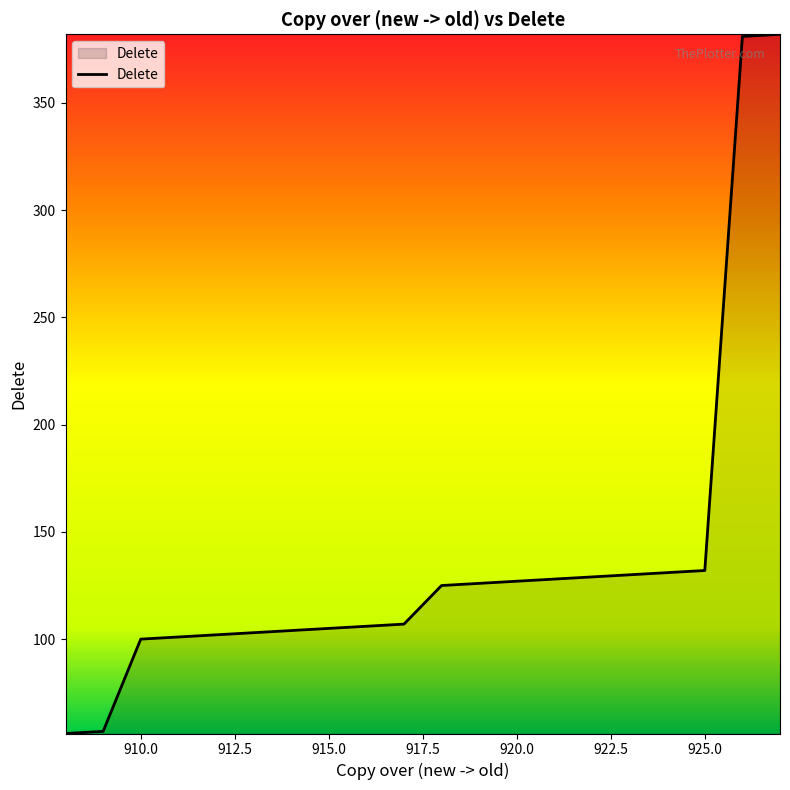

What is the difference between the second highest and second lowest values?

324